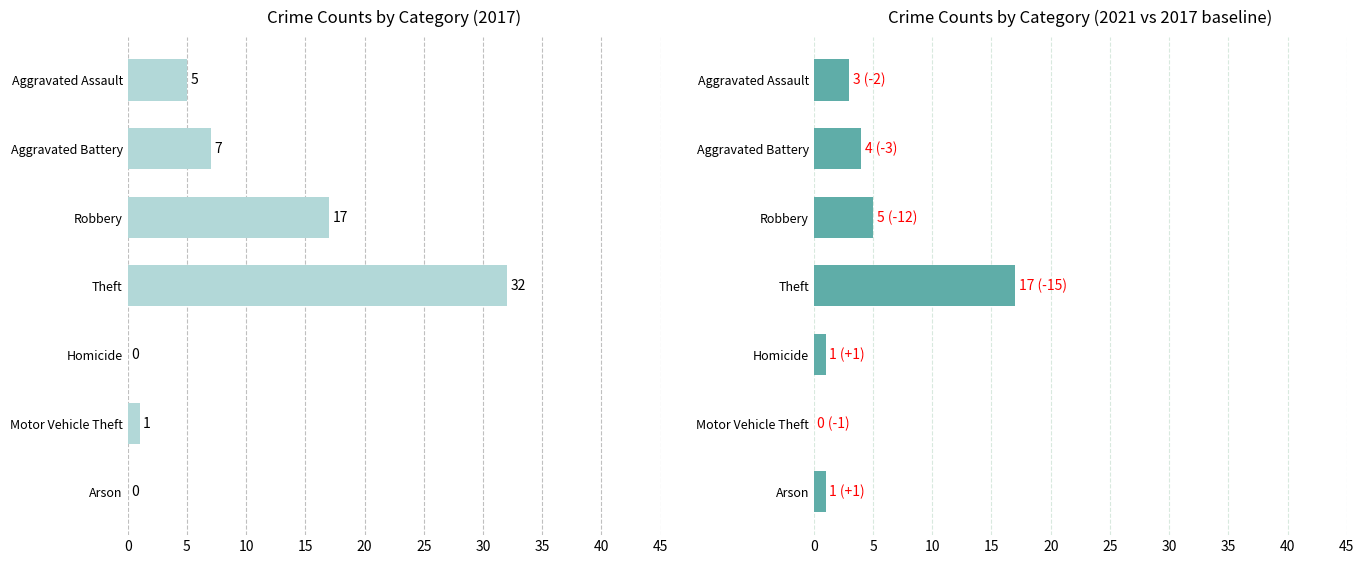

What is the total value across all series at 5?

2